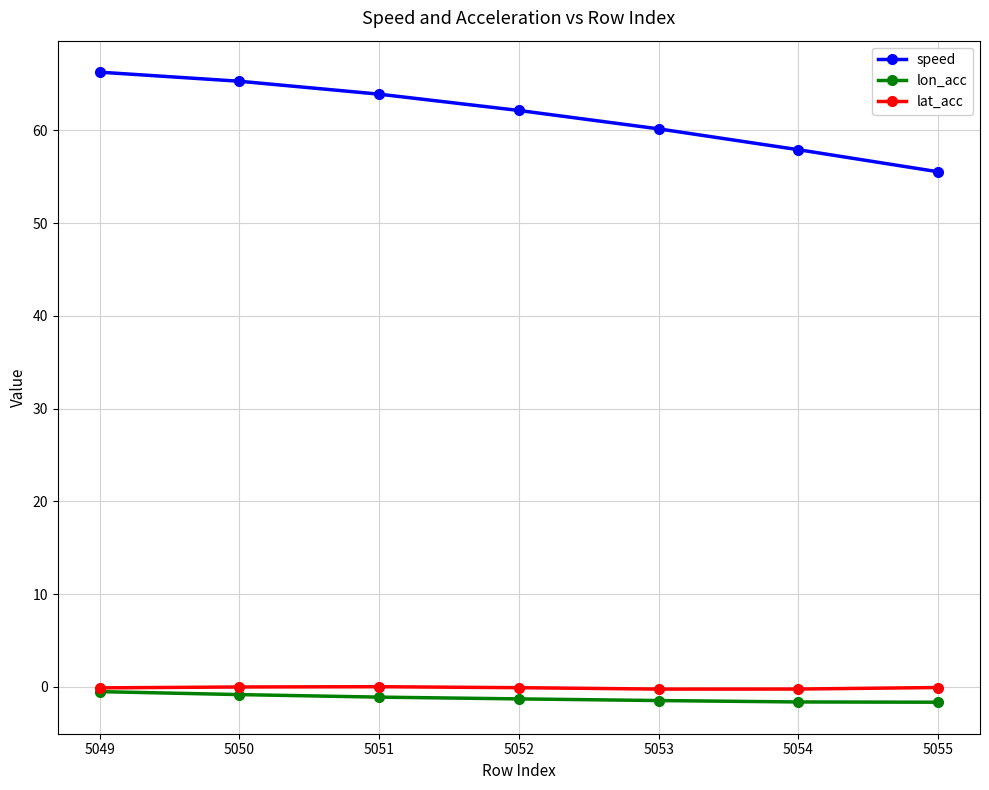

Which series changed the most between 5050 and 5054?

speed